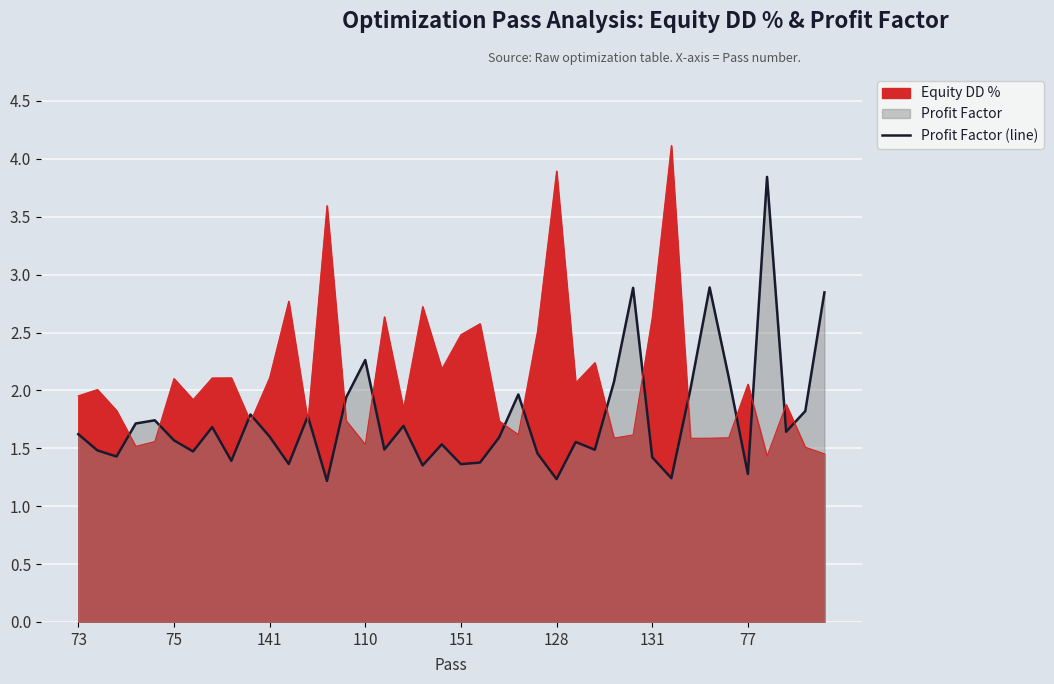

True or false: there are more than 2 points higher than both neighbors.

True